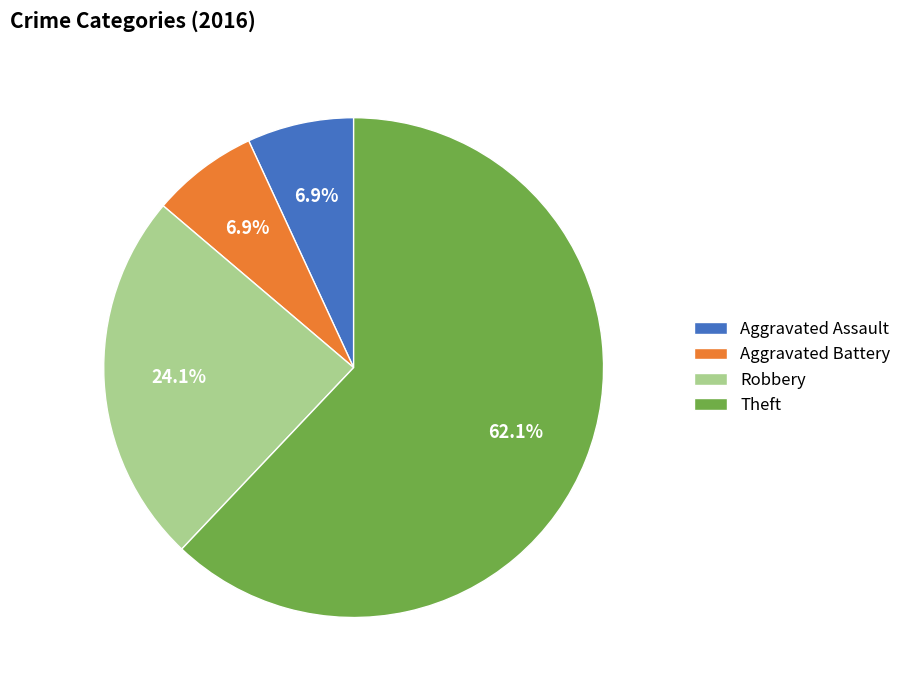

To the nearest percent, what percentage of the pie is Robbery?

24%